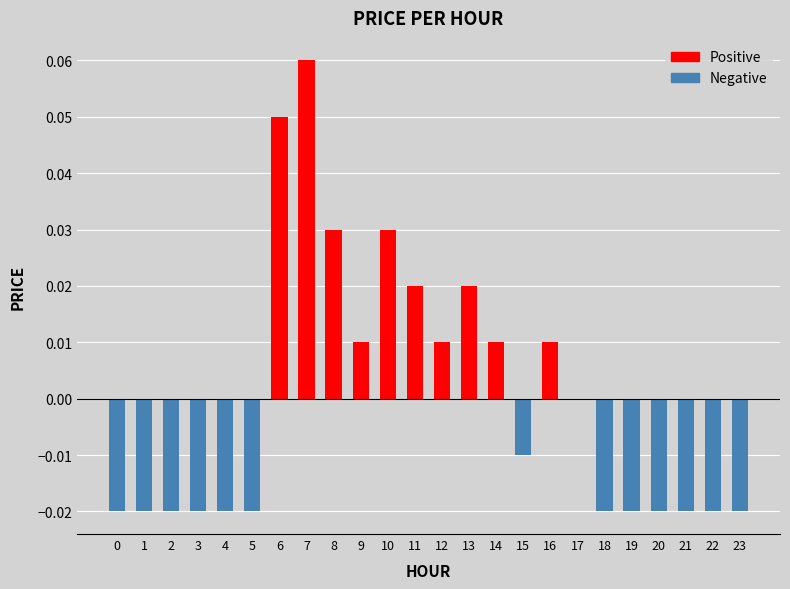

Between 7 and 12, which is larger?

7